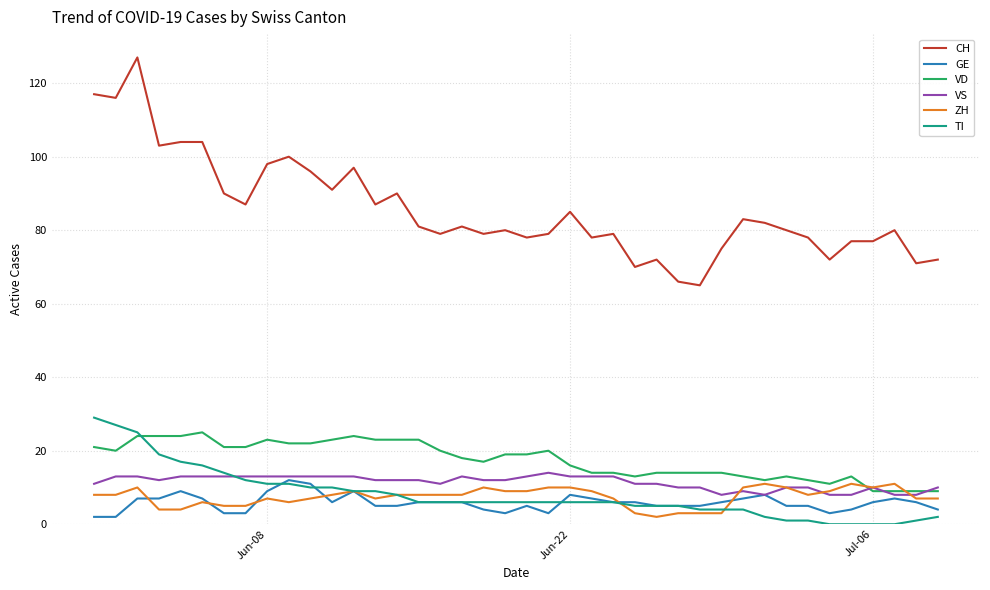

Which series has the widest spread of values?

CH